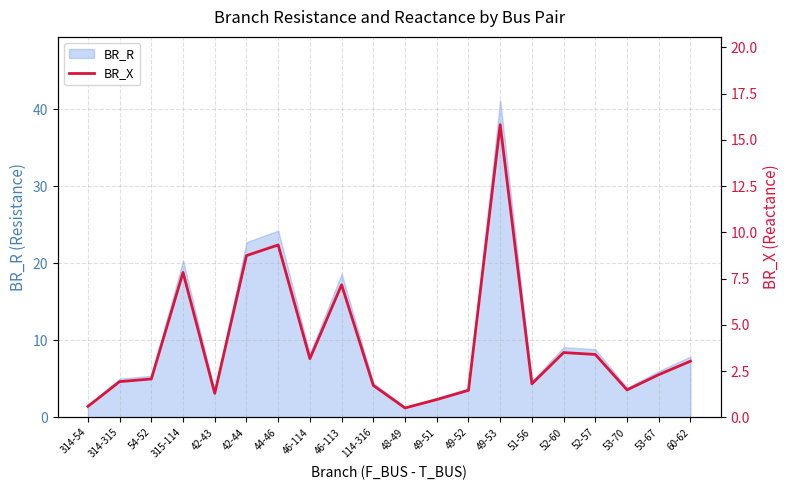

At which label is BR_R closest to 21?

315-114